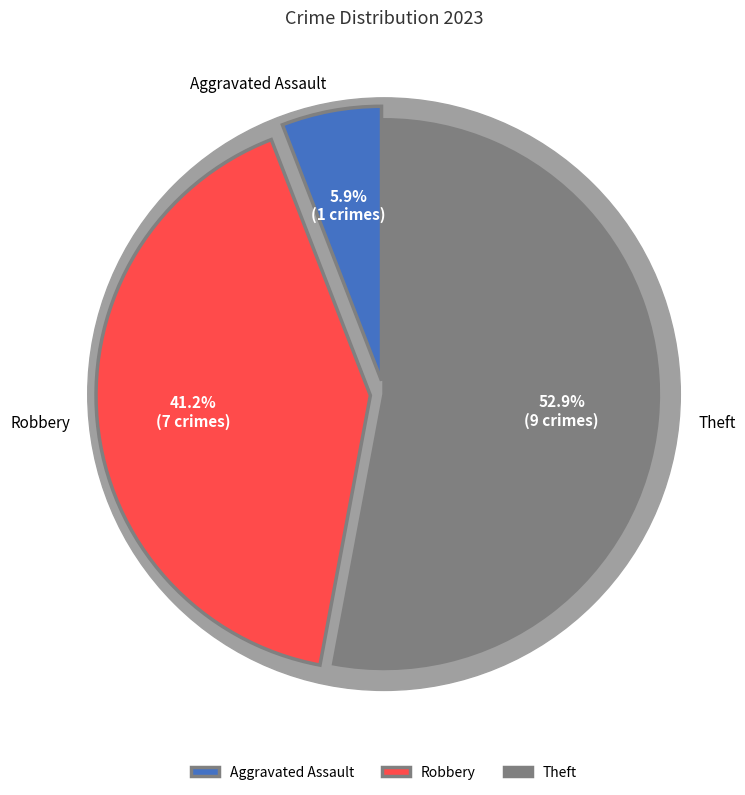

The Aggravated Assault slice represents 1% of the pie. True or false?

False